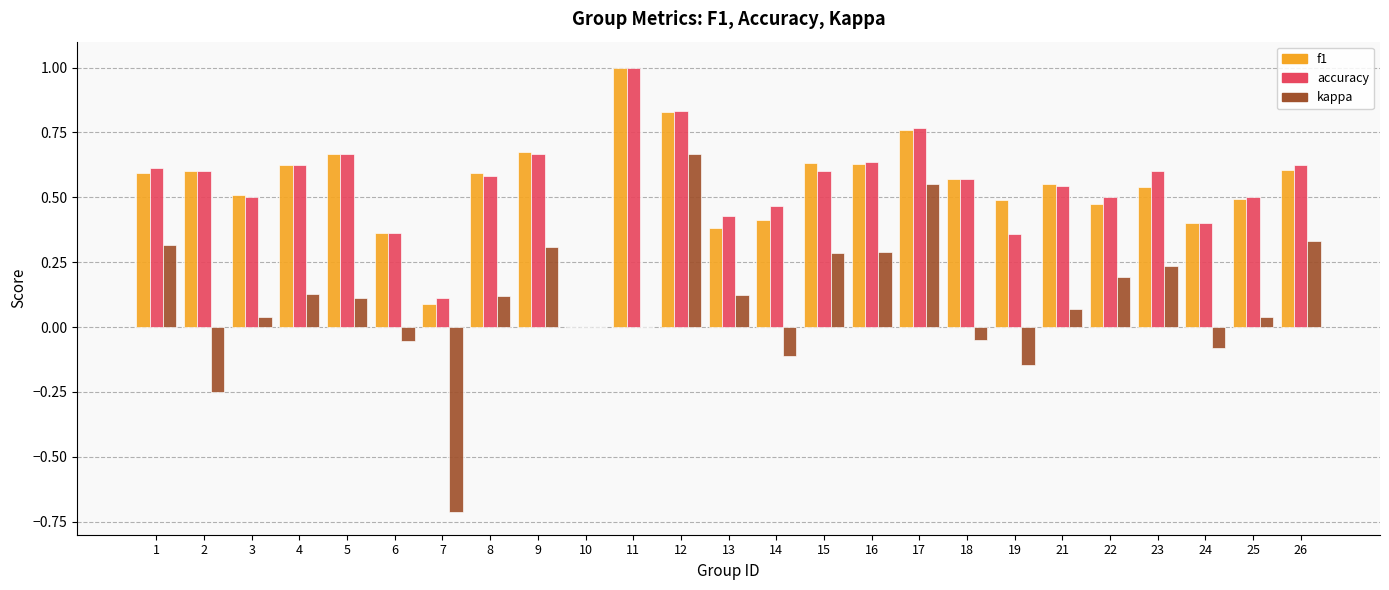

How many categories are shown in the chart?

25